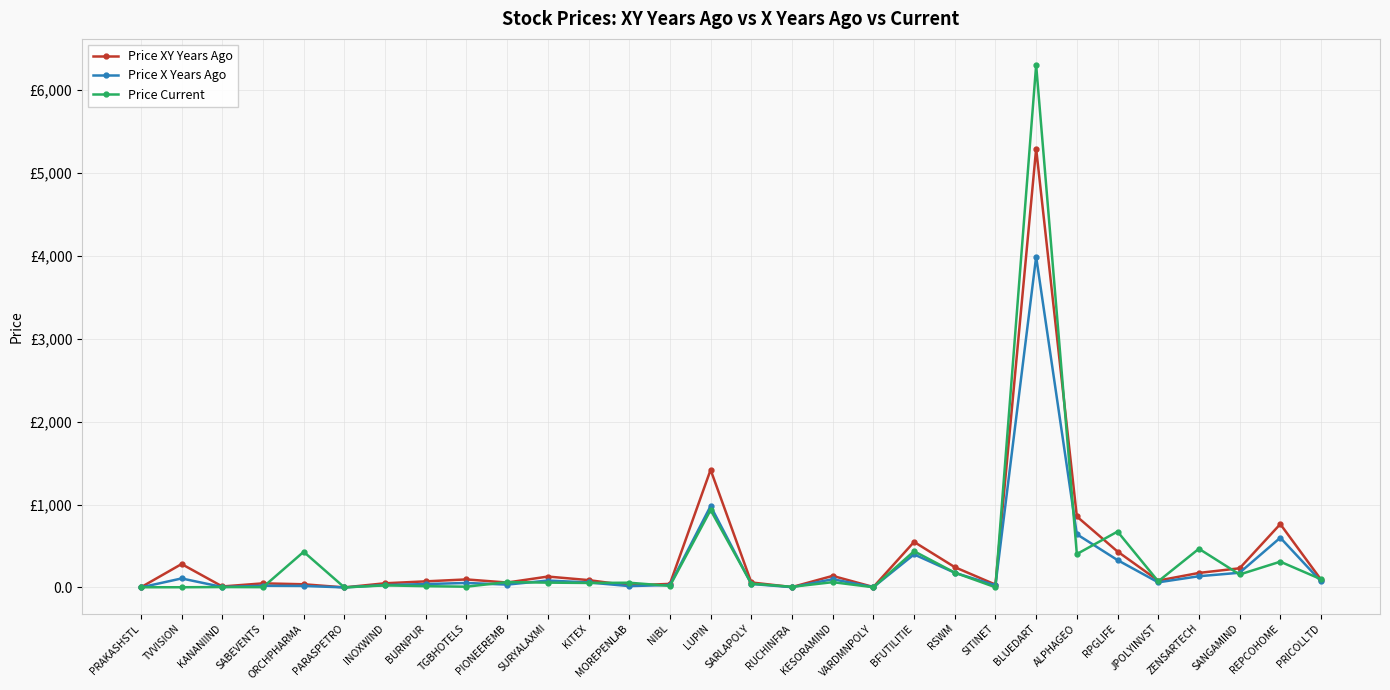

Does the chart have visible grid lines?

Yes